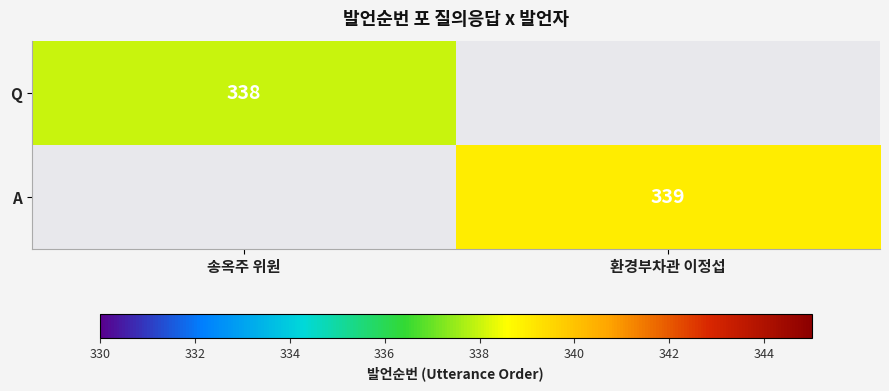

Between 환경부차관 이정섭 and 송옥주 위원, which is larger?

송옥주 위원